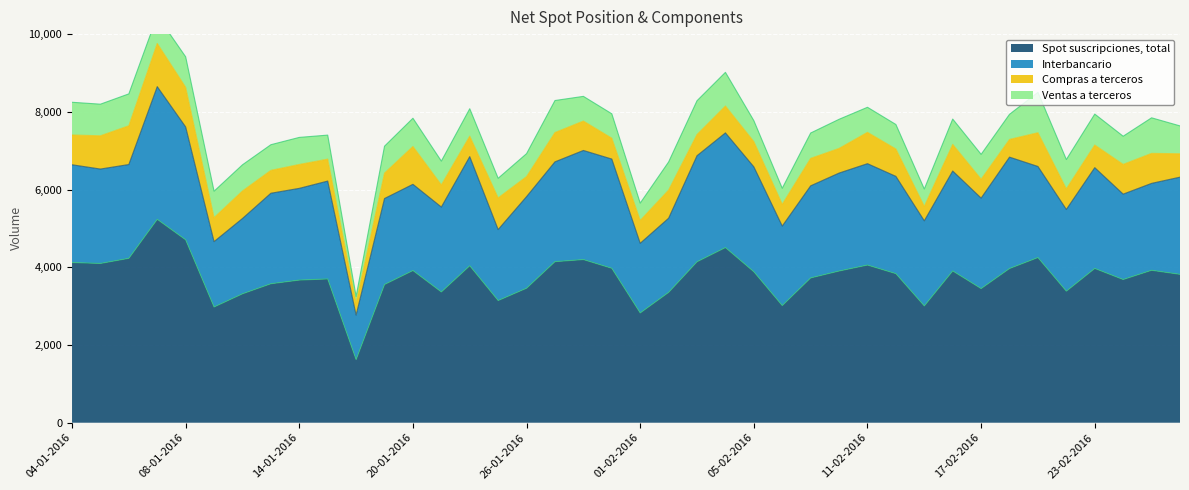

What is the value of the Ventas a terceros point at the 17th from the left?

590